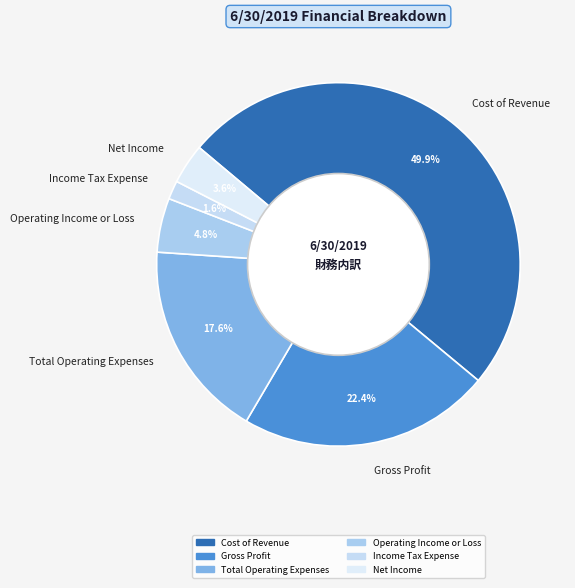

Is it true that Total Operating Expenses is 32% of the pie?

False